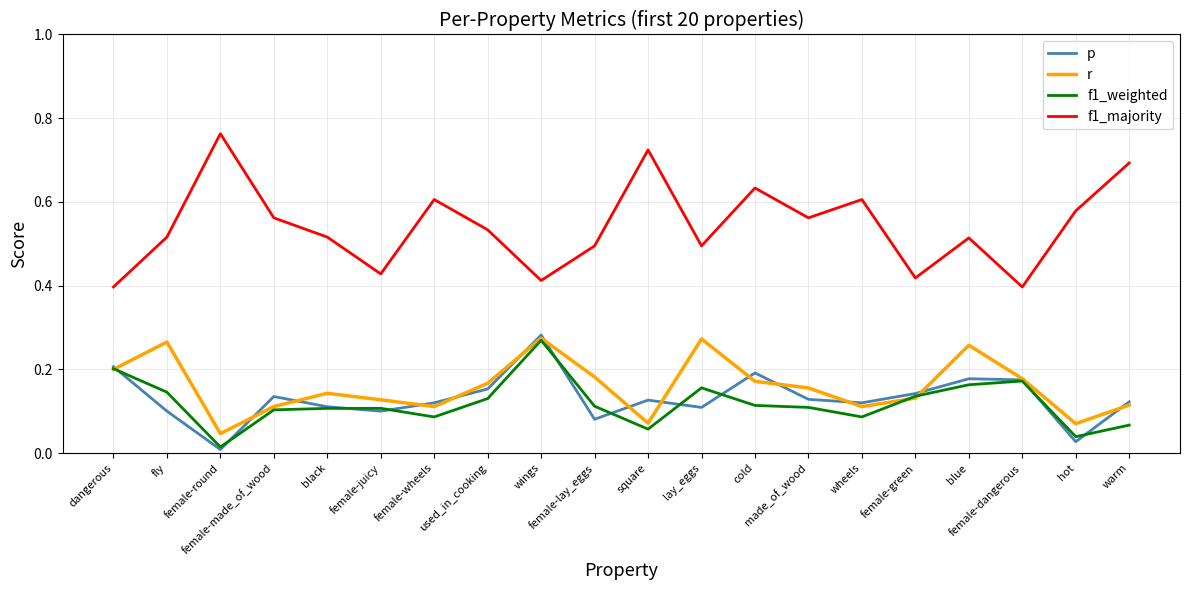

Which category has the highest value in the p series?

wings